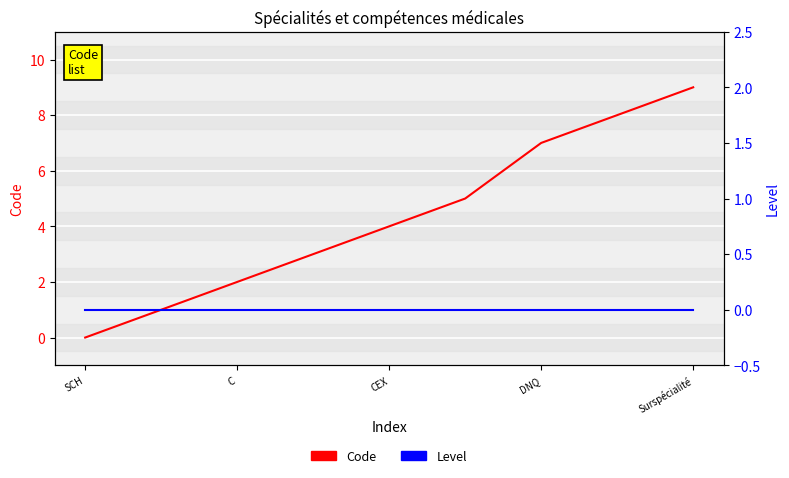

True or false: Level has more than 0 interior local peaks.

False